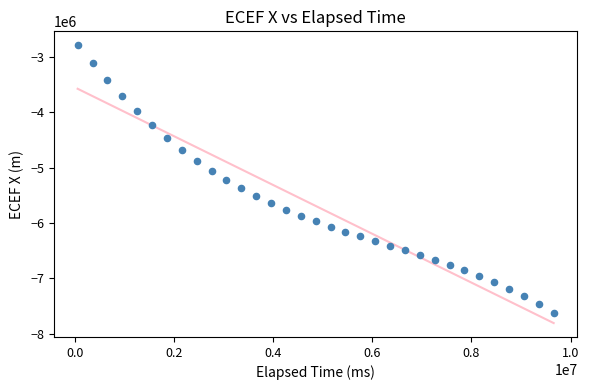

What is the range of Y values (max minus min)?

4832541.9